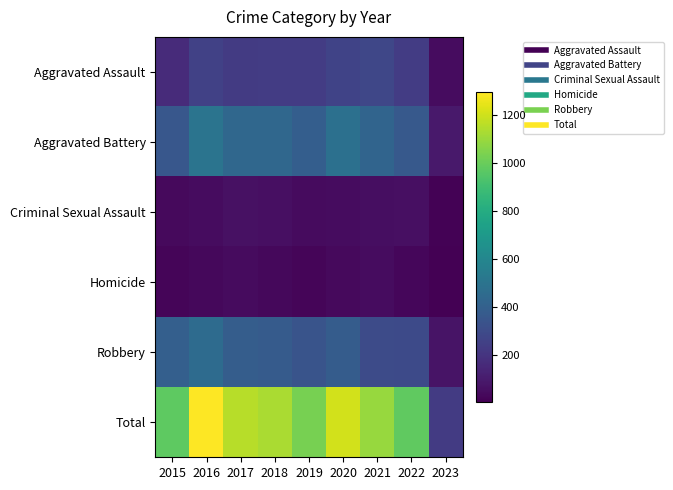

Reading left to right, transcribe all the data shown in this chart.

Aggravated Assault: 2015=163	2016=255	2017=230	2018=231	2019=235	2020=261	2021=279	2022=235	2023=45
Aggravated Battery: 2015=354	2016=501	2017=434	2018=436	2019=388	2020=478	2021=420	2022=365	2023=93
Criminal Sexual Assault: 2015=38	2016=49	2017=62	2018=56	2019=40	2020=49	2021=50	2022=56	2023=14
Homicide: 2015=23	2016=33	2017=42	2018=31	2019=24	2020=39	2021=46	2022=29	2023=4
Robbery: 2015=393	2016=455	2017=386	2018=375	2019=340	2020=378	2021=300	2022=295	2023=70
Total: 2015=971	2016=1293	2017=1154	2018=1129	2019=1027	2020=1205	2021=1095	2022=980	2023=226